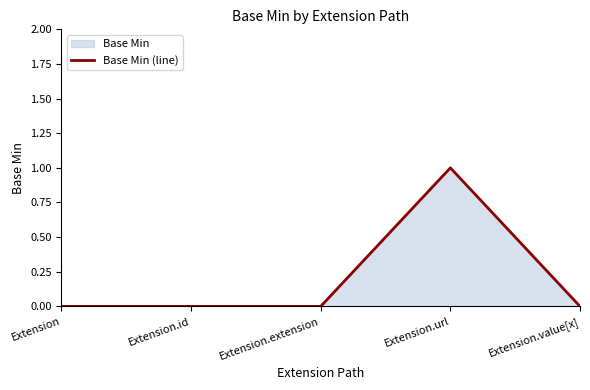

What position from the right is Extension?

5